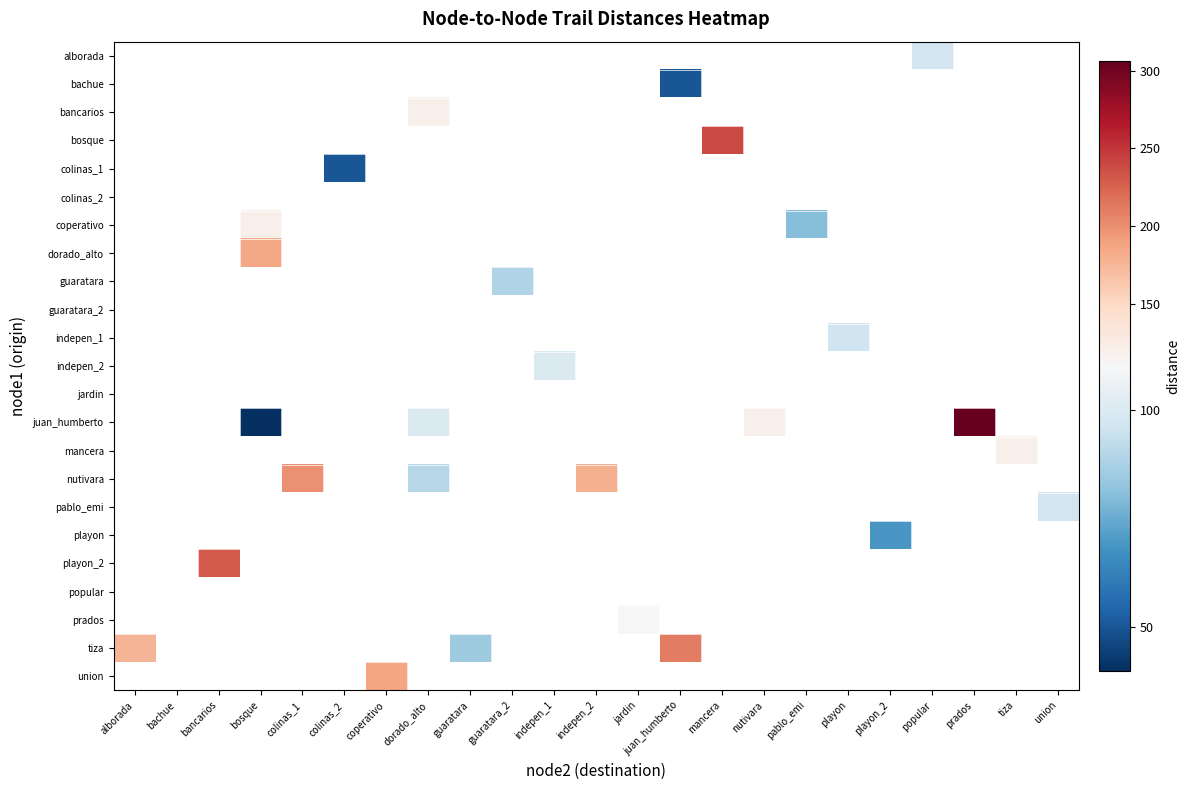

Which label corresponds to the largest value in the chart?

prados